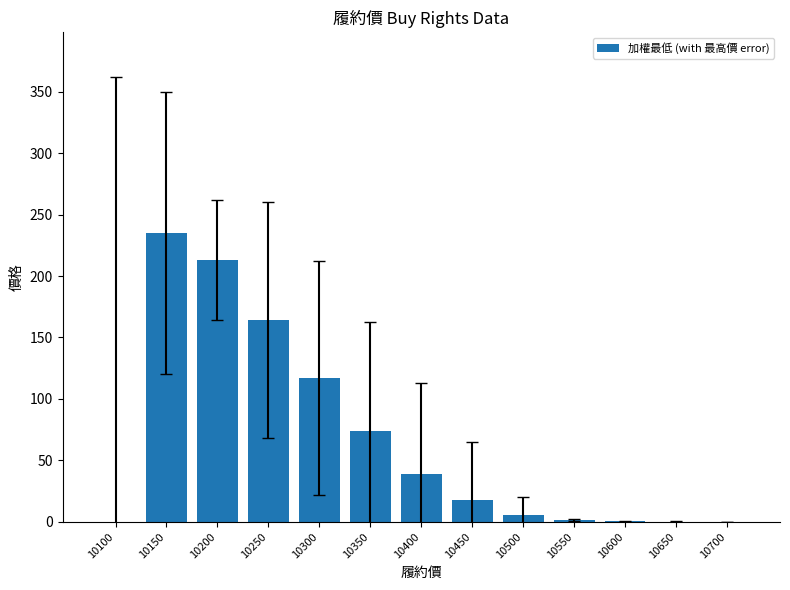

What is the sum of all values?

867.5